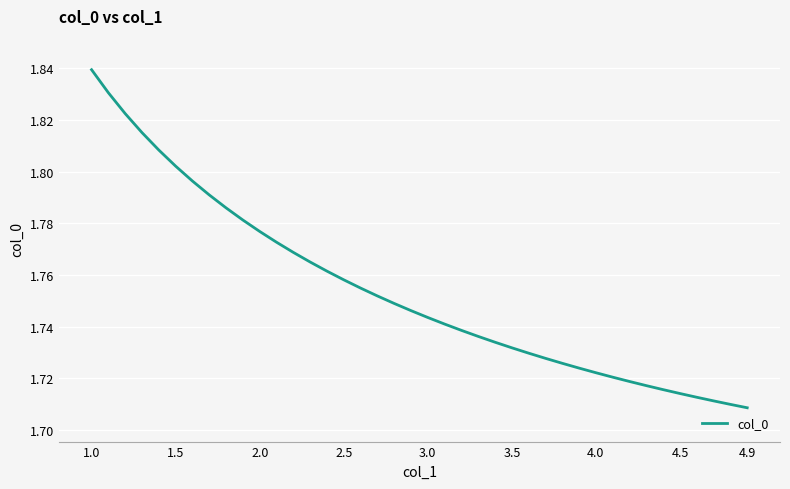

True or false: there are more than 2 points higher than both neighbors.

False